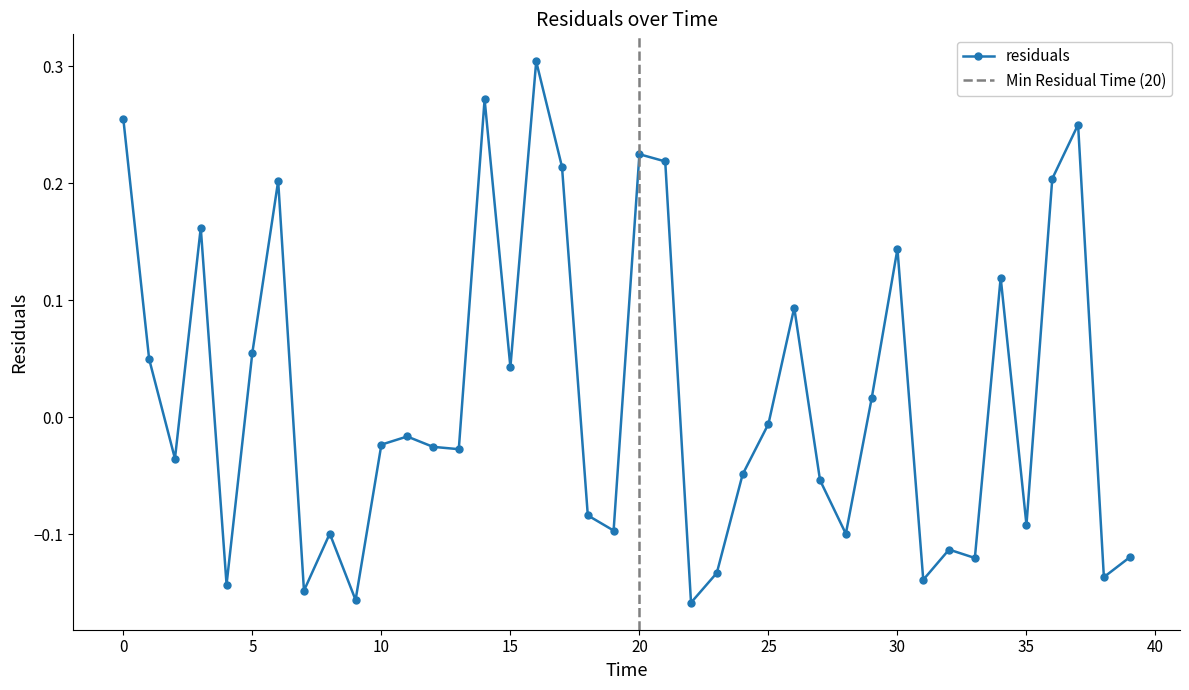

How many data points does each series have?

40